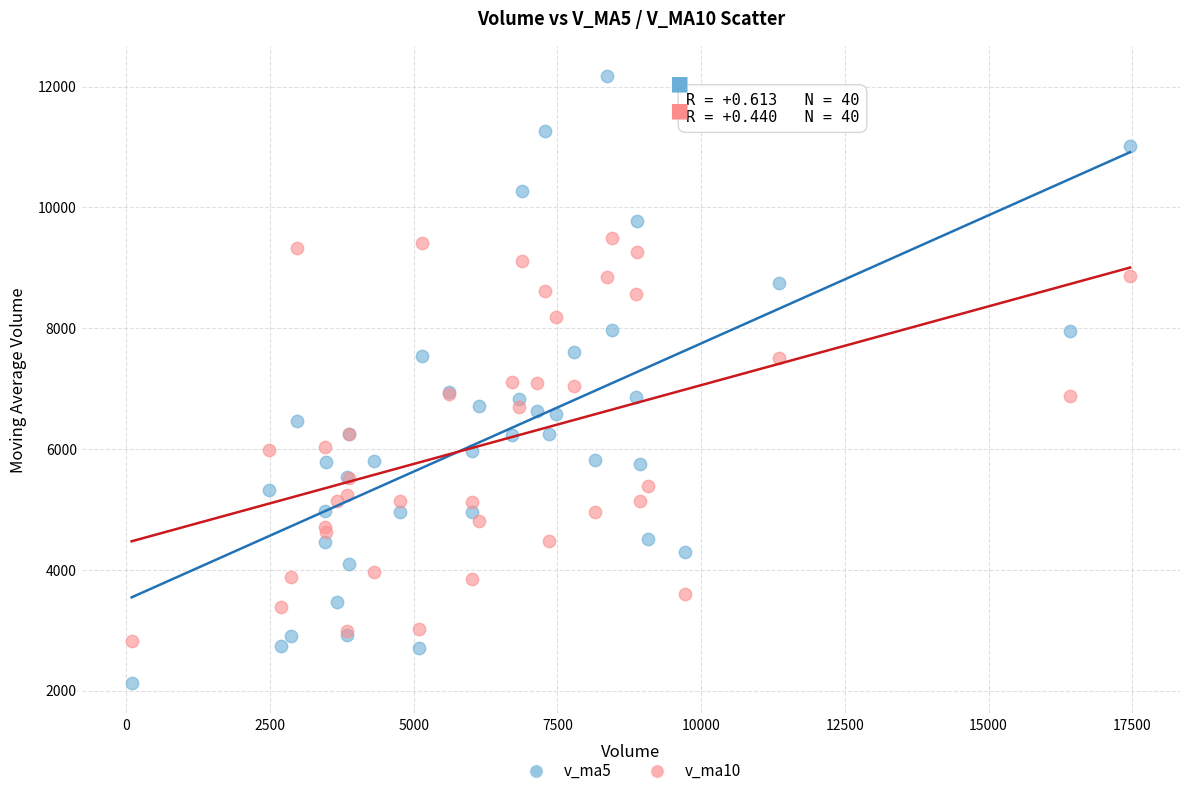

What is the X range (max minus min) for the scatter plot?

17369.2